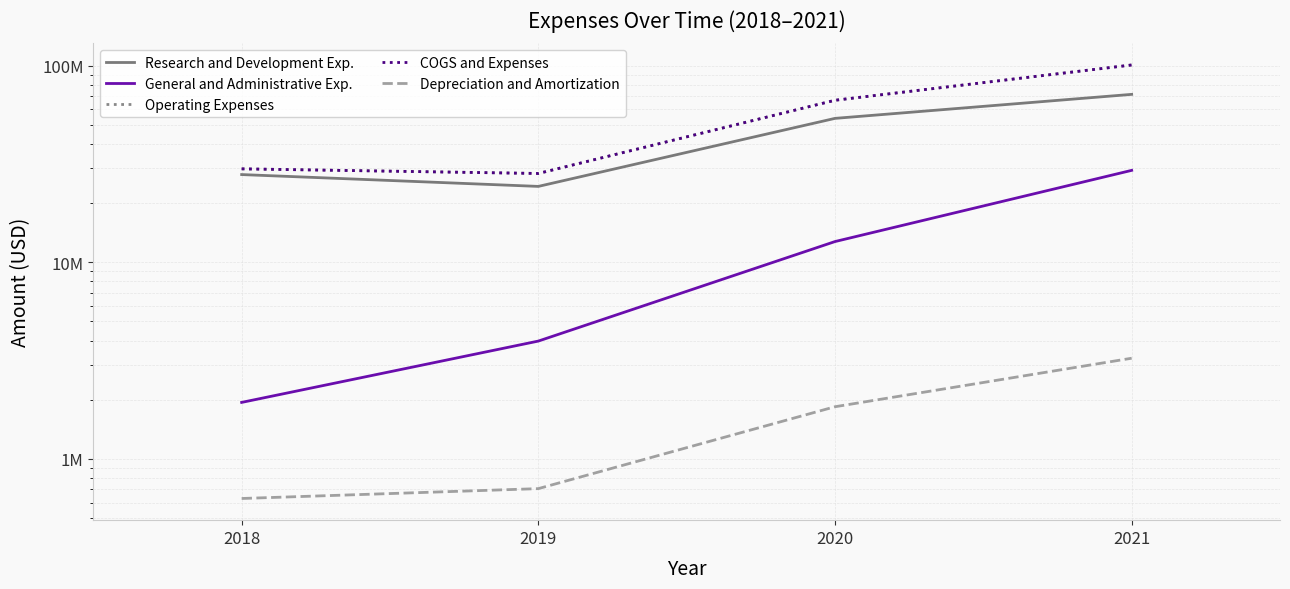

Which series has the largest total across all categories?

Operating Expenses